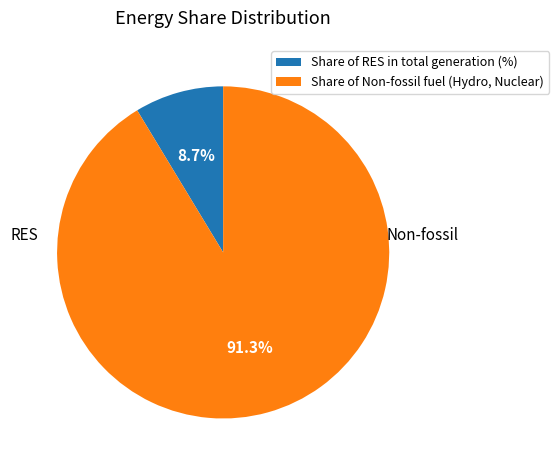

How many segments does this pie chart have?

2